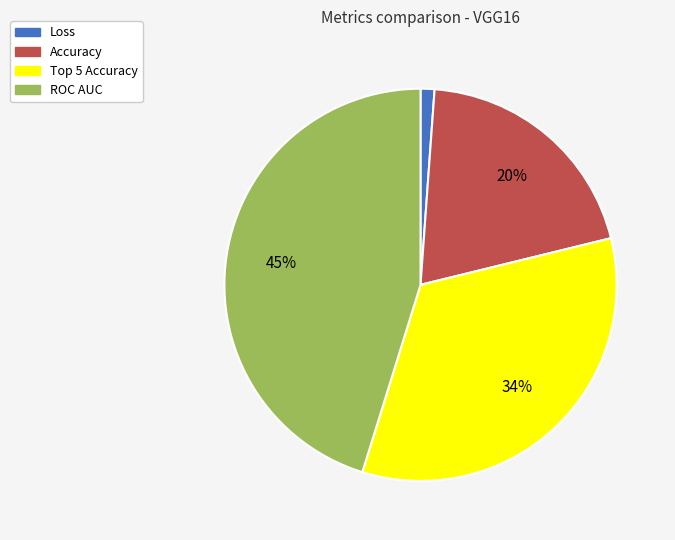

Is there a majority slice in this chart?

No